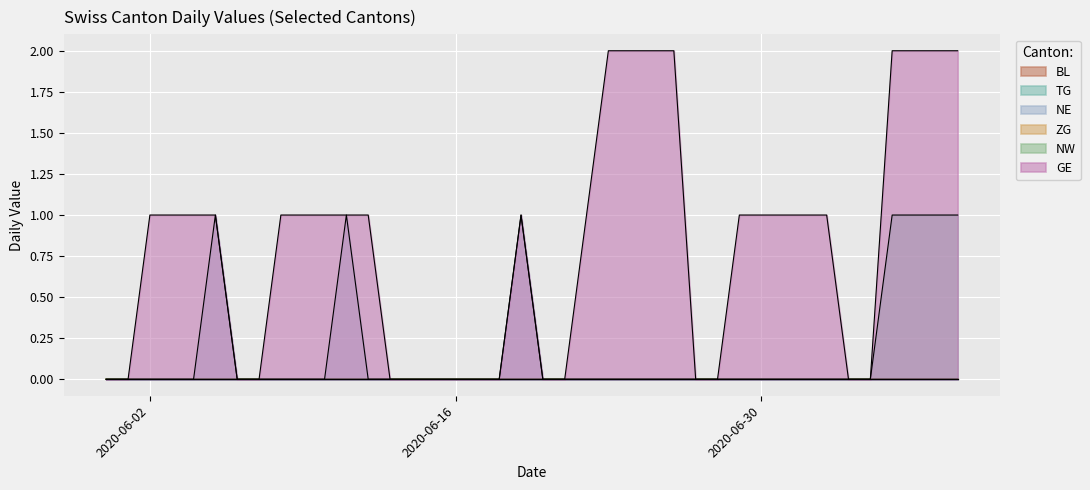

Does the chart display data point markers on the line(s)?

No